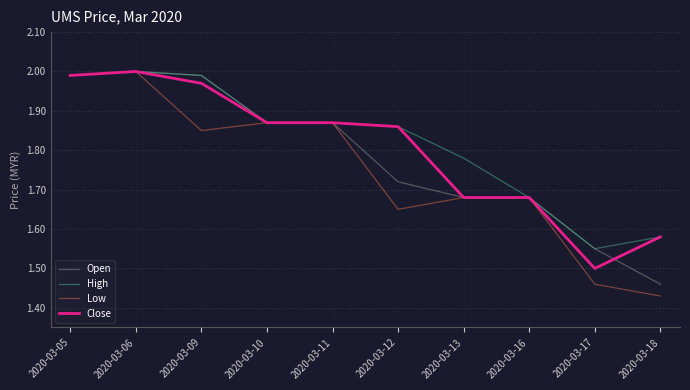

At which label does Low reach its minimum?

2020-03-18